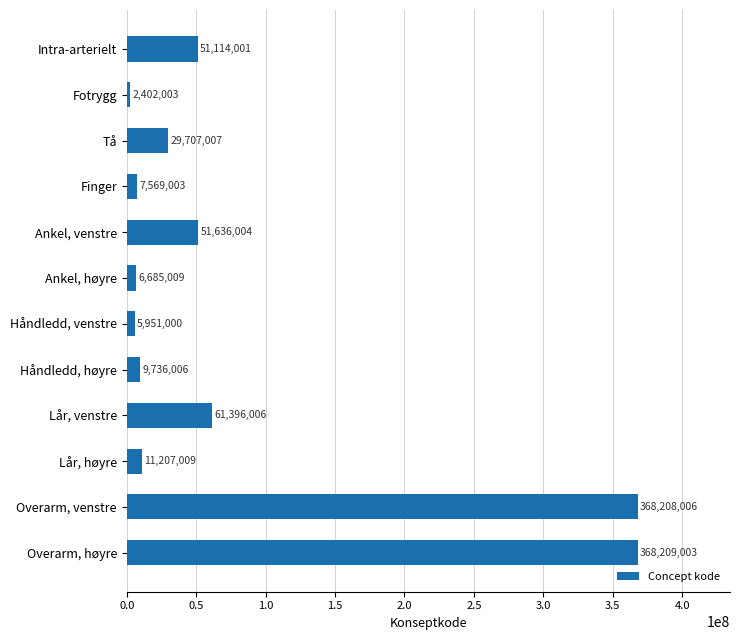

Are the bars grouped side by side (vs. stacked)?

No